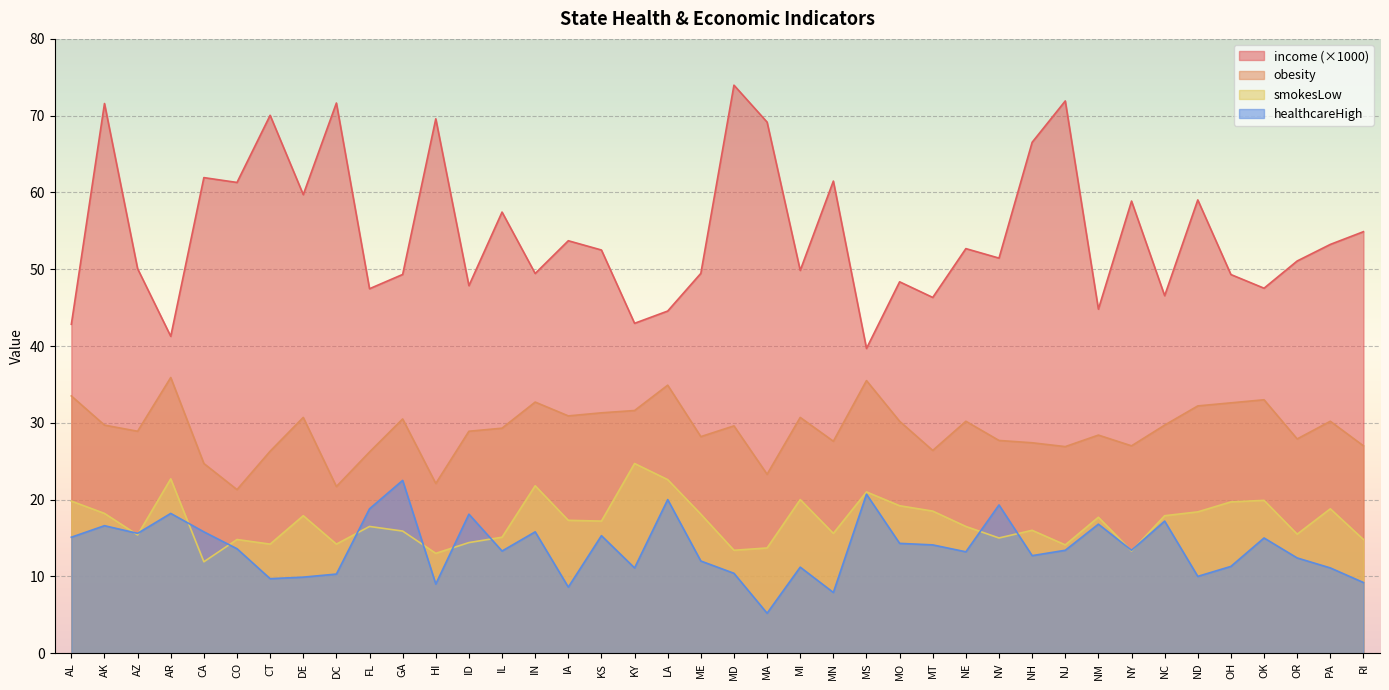

True or false: smokesLow and income cross at least once.

False